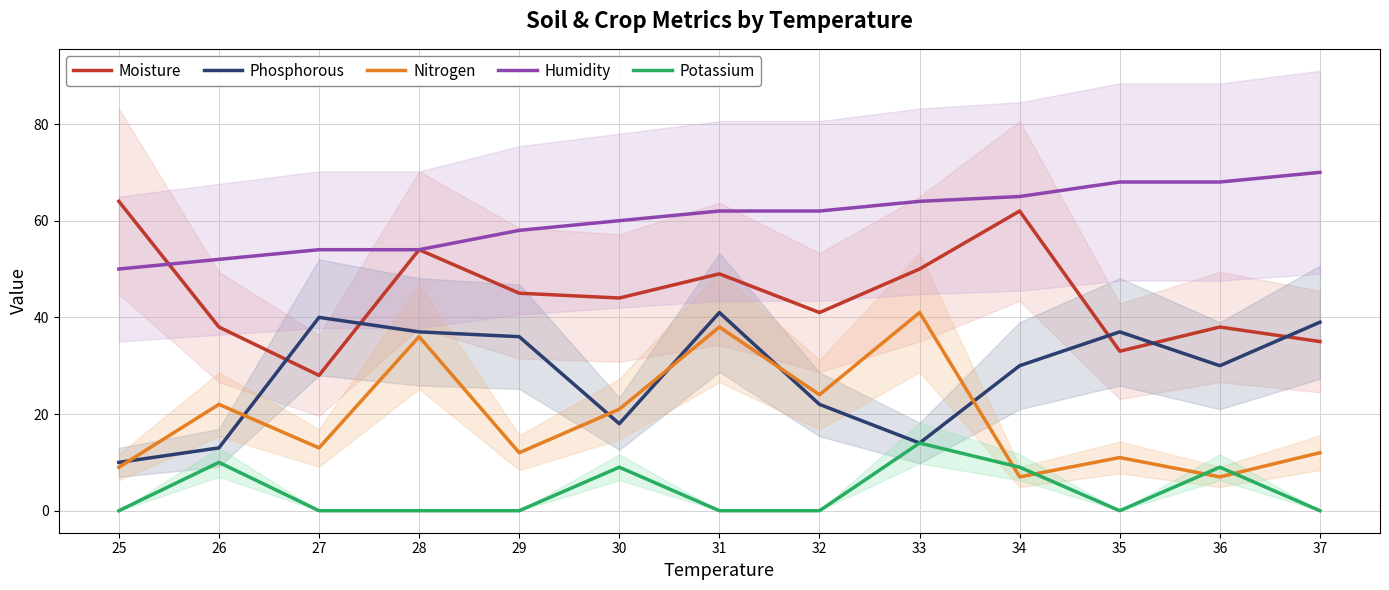

Which label corresponds to the largest value in the chart?

37